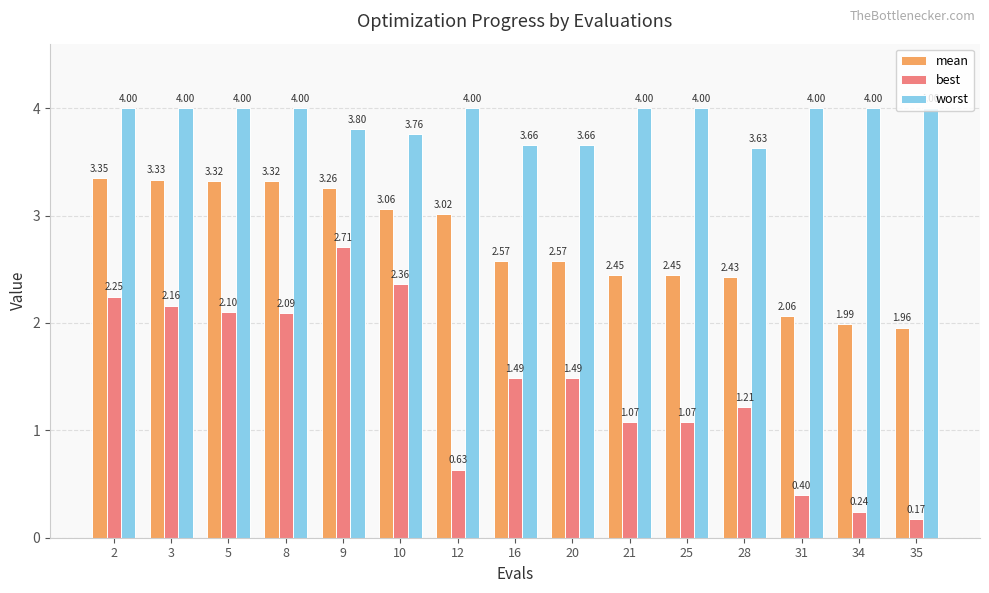

How many groups of bars are there?

15